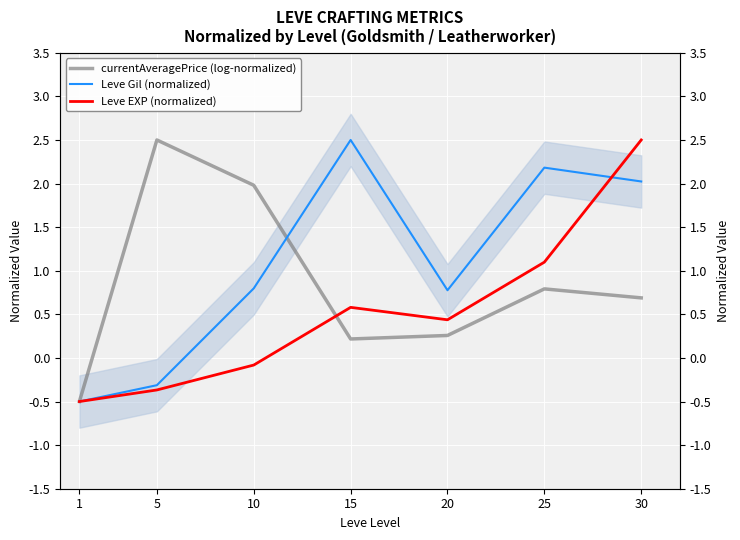

Reading right to left, transcribe all the data shown in this chart.

currentAveragePrice (log-normalized): 0.7	0.8	0.3	0.2	2.0	2.5	-0.5
Leve Gil (normalized): 2.0	2.2	0.8	2.5	0.8	-0.3	-0.5
Leve EXP (normalized): 2.5	1.1	0.4	0.6	-0.1	-0.4	-0.5